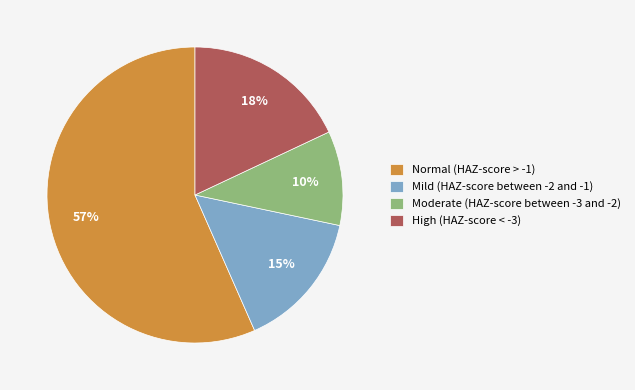

True or false: Moderate (HAZ-score between -3 and -2) accounts for 17% of the total.

False